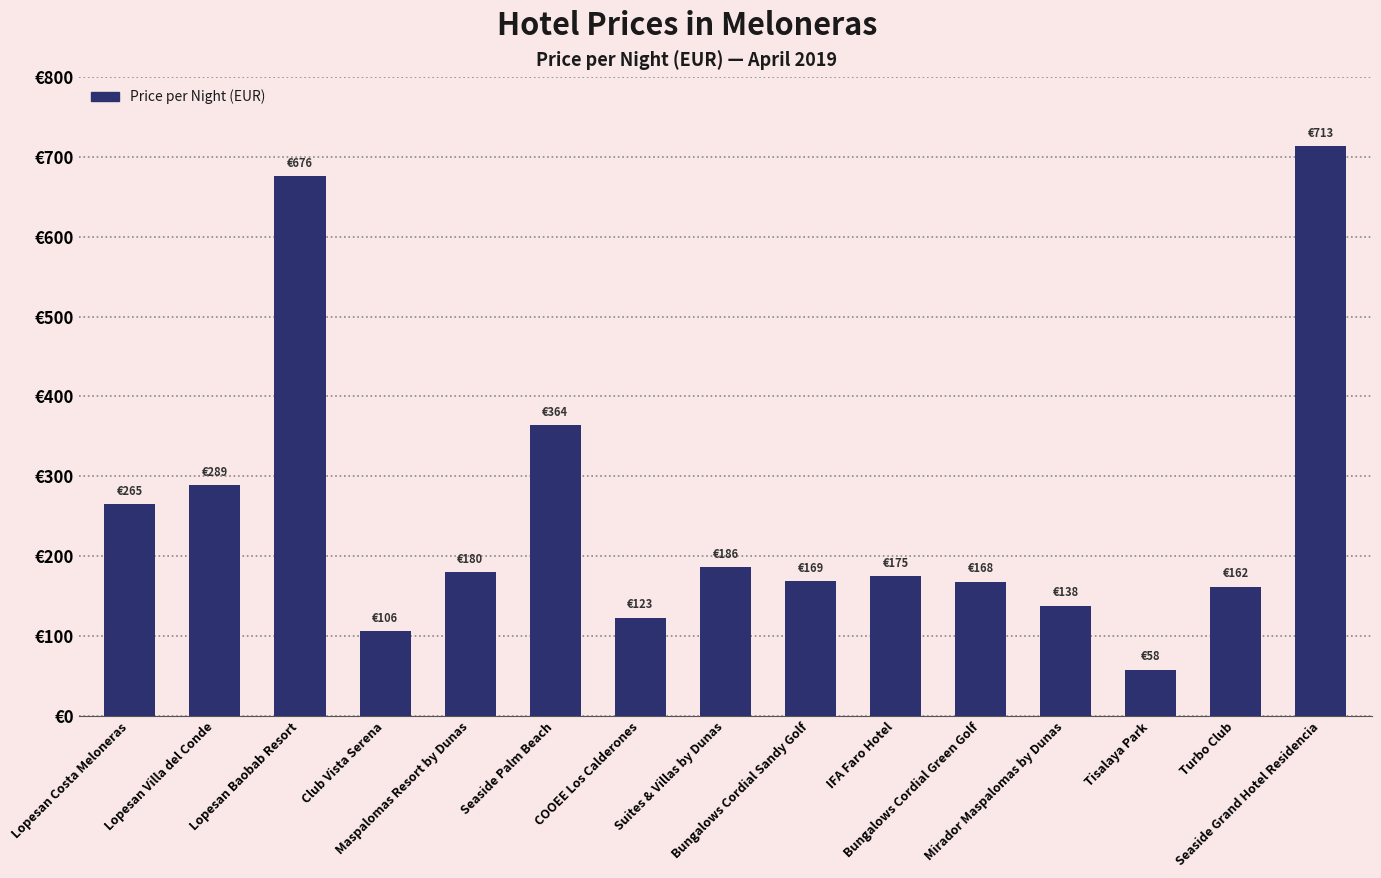

Are the bars horizontal?

No